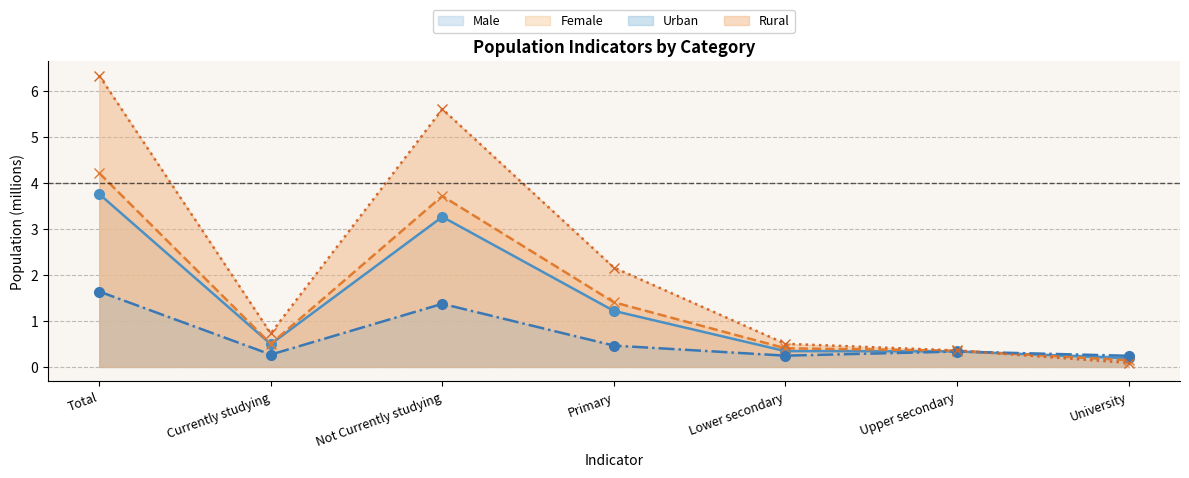

What is the label of the 1st point from the right?

University